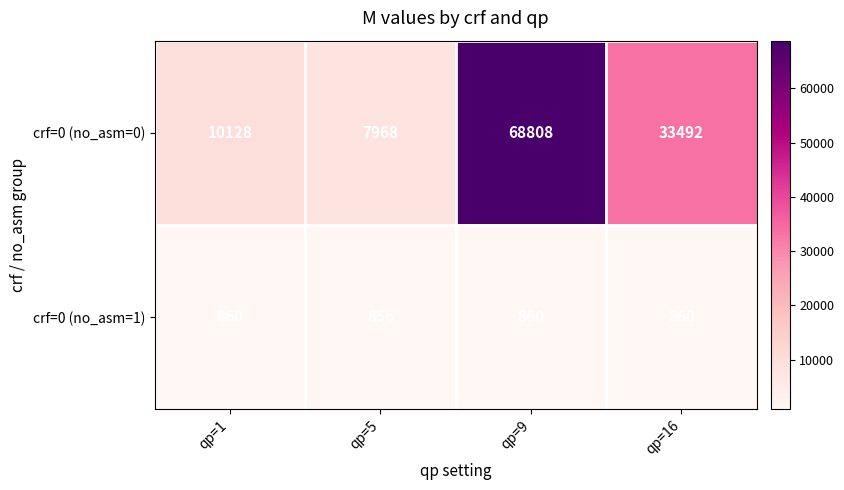

Which series has the largest range (max minus min)?

crf=0 (no_asm=0)